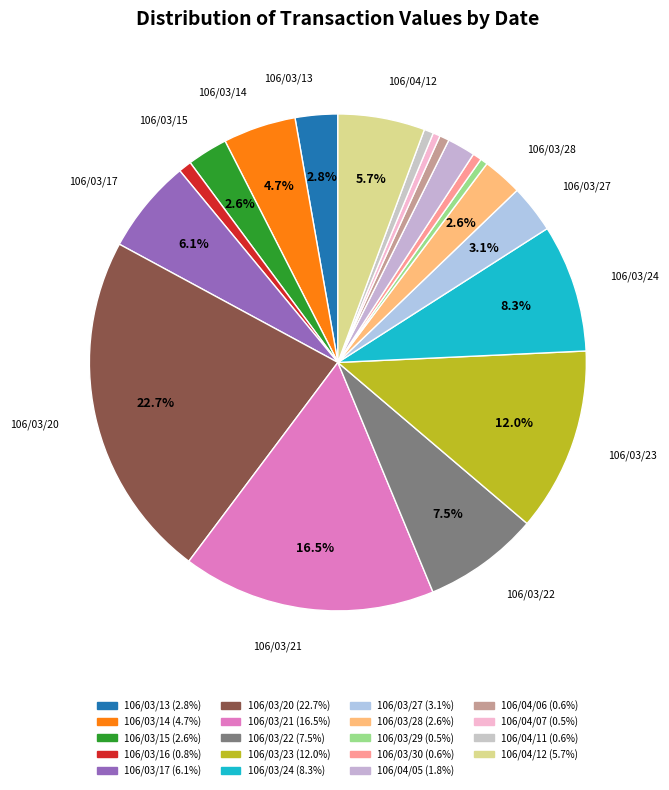

How many segments does this pie chart have?

19